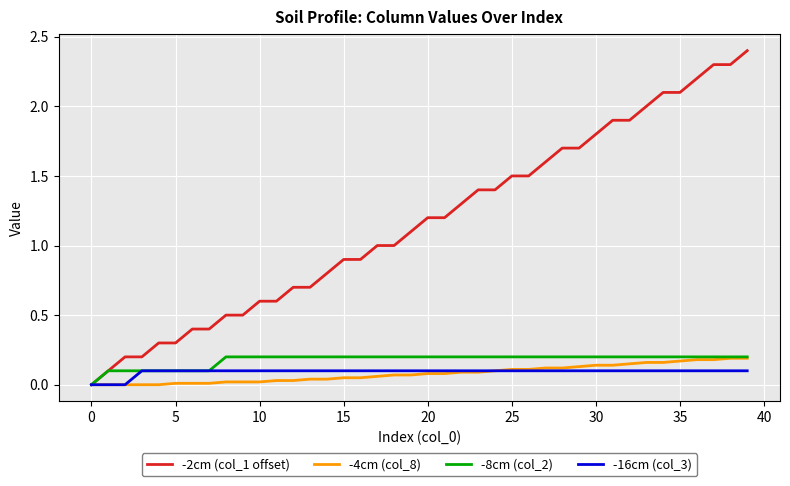

What is the greatest value displayed?

2.4